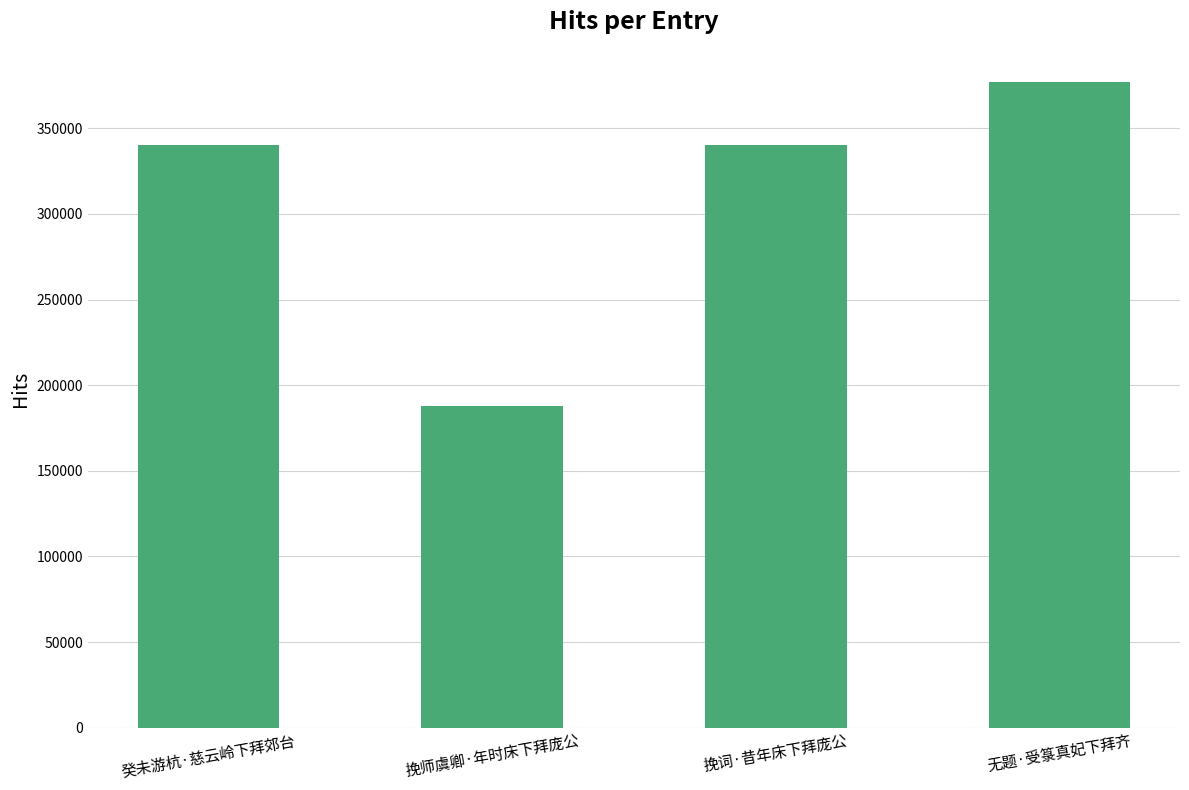

What position from the left is 无题·受箓真妃下拜齐?

4